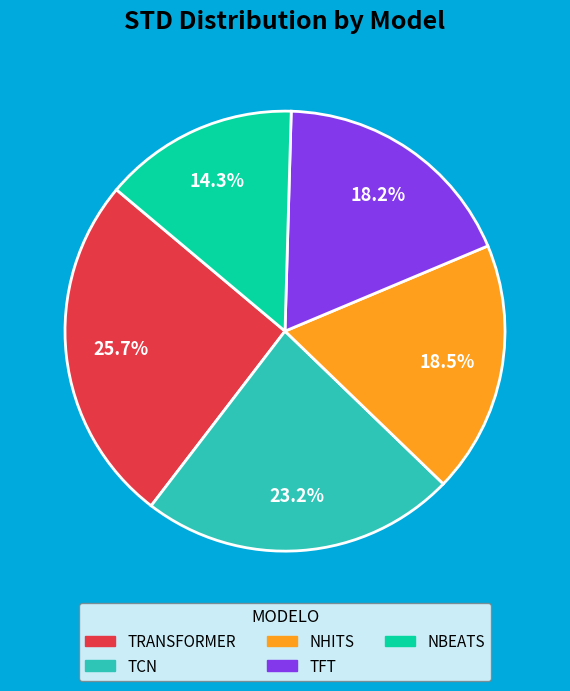

Approximately how many times larger is the value at NBEATS compared to TRANSFORMER?

0.6